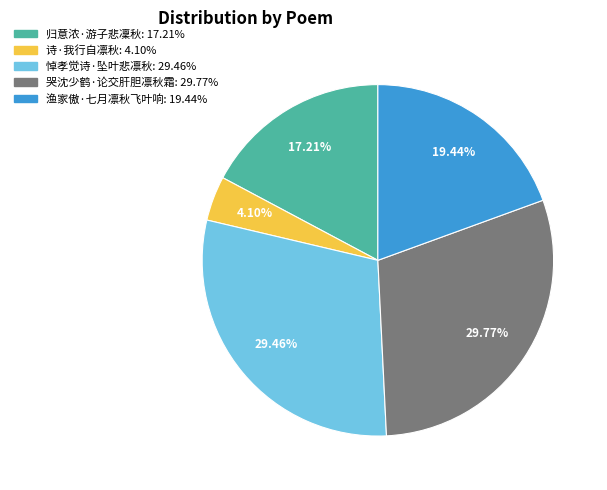

The 渔家傲·七月凛秋飞叶响 slice represents 19% of the pie. True or false?

True